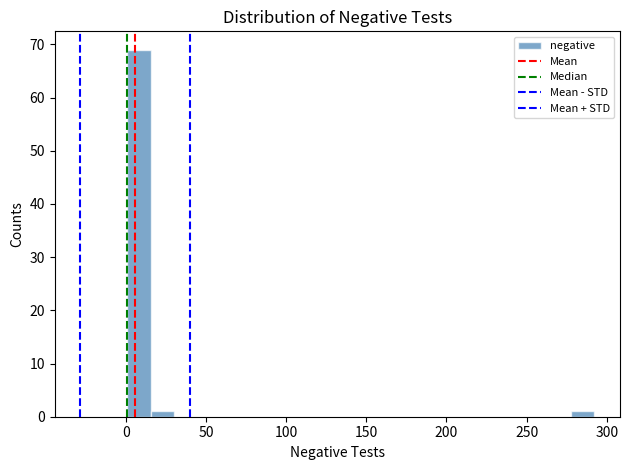

Around what value on the x-axis is the tallest bar? Give the approximate position of its centre, as read against the axis.

10